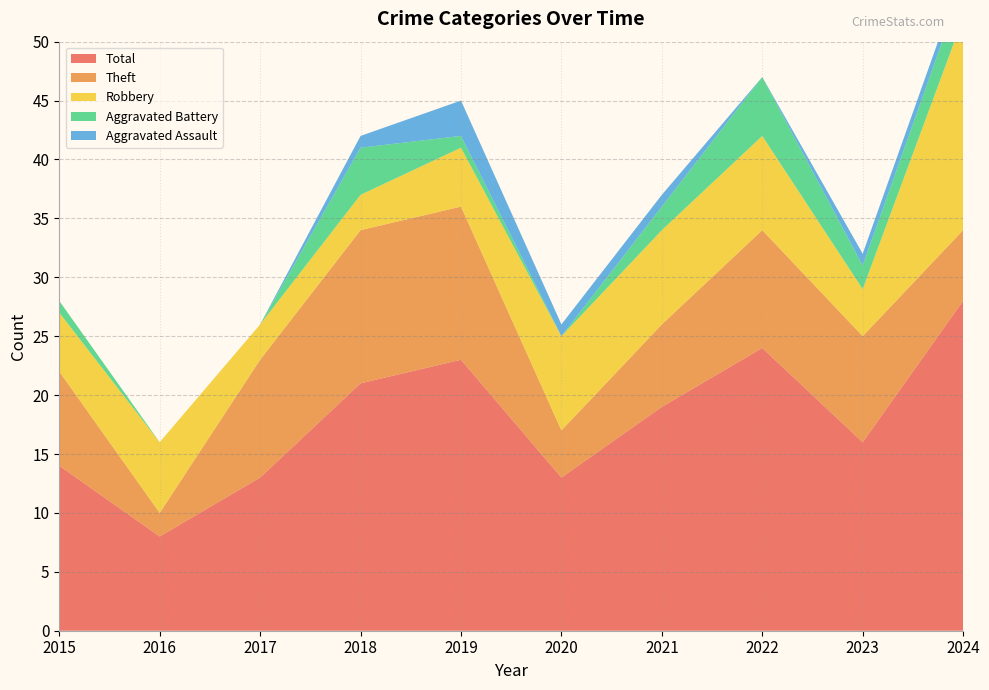

Reading right to left, extract all data points from this chart.

Robbery: 2024=18	2023=4	2022=8	2021=8	2020=8	2019=5	2018=3	2017=3	2016=6	2015=5
Theft: 2024=6	2023=9	2022=10	2021=7	2020=4	2019=13	2018=13	2017=10	2016=2	2015=8
Aggravated Battery: 2024=3	2023=2	2022=5	2021=2	2020=0	2019=1	2018=4	2017=0	2016=0	2015=1
Aggravated Assault: 2024=1	2023=1	2022=0	2021=1	2020=1	2019=3	2018=1	2017=0	2016=0	2015=0
Total: 2024=28	2023=16	2022=24	2021=19	2020=13	2019=23	2018=21	2017=13	2016=8	2015=14